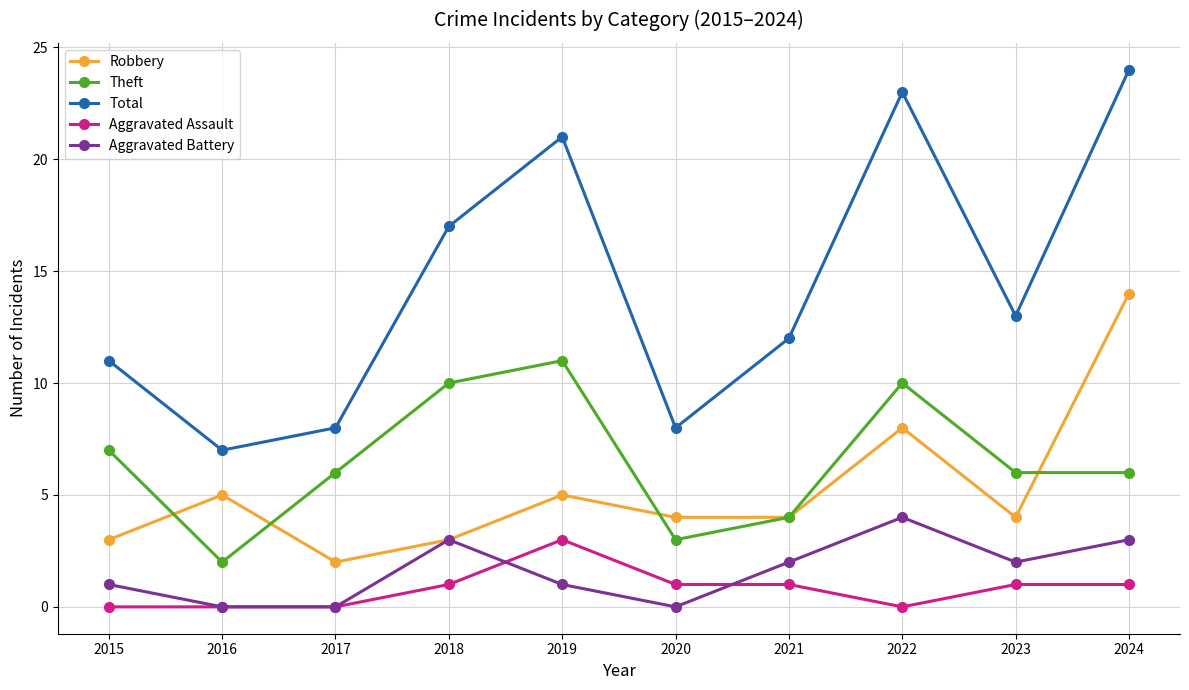

True or false: Theft has more than 1 points higher than both neighbors.

True